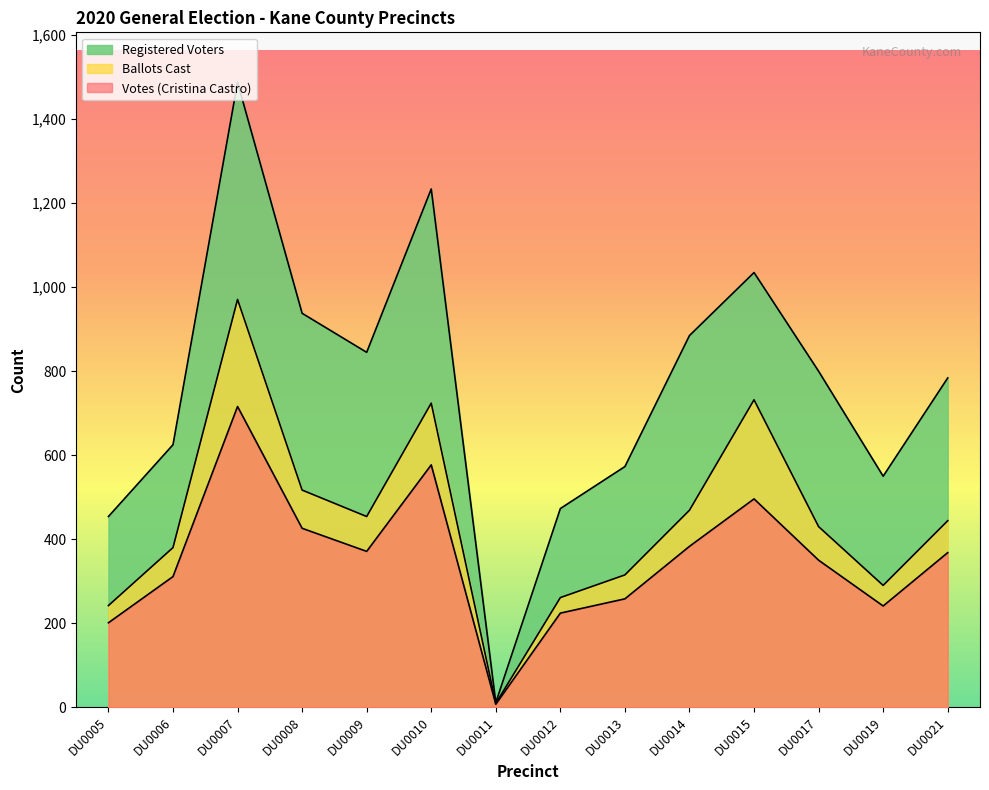

True or false: Votes (Cristina Castro) and Registered Voters cross at least once.

False